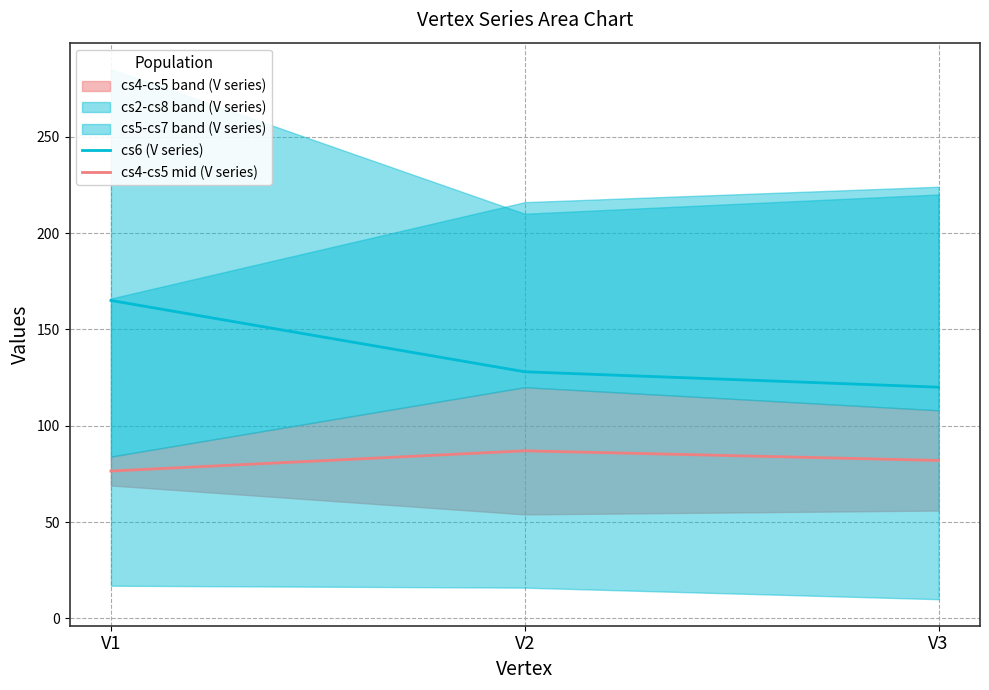

What is the total value across all series at V2?

215.0